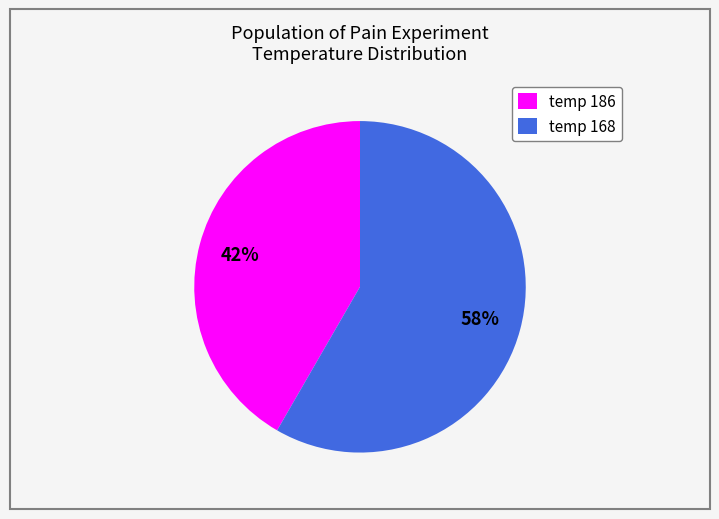

To the nearest percent, what is the average slice percentage?

50%